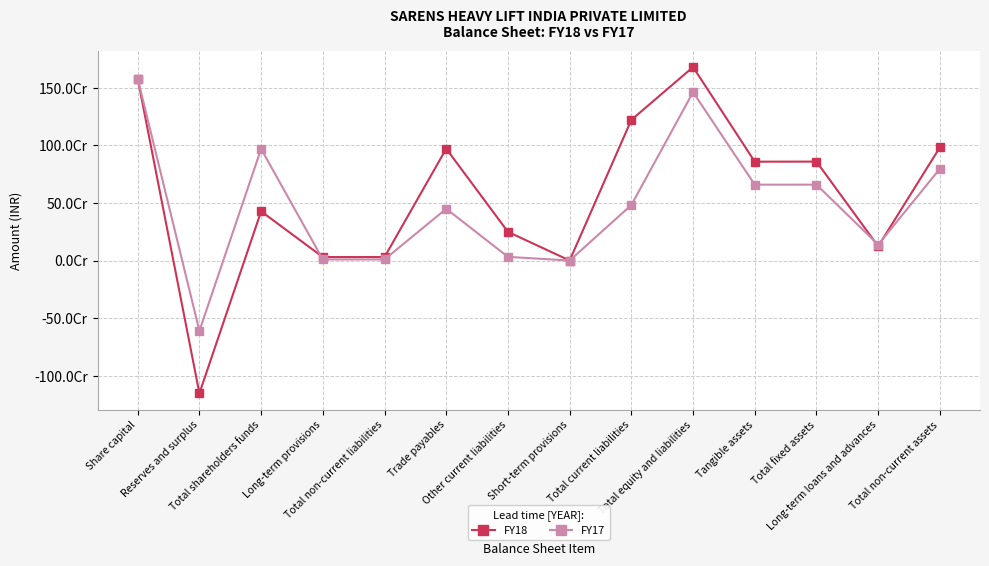

Reading right to left, list all the values displayed in this chart.

FY18: 983611457	123983823	859627634	858957440	1680729839	1221989966	666081	249570754	971753131	30763989	30763989	427975884	-1152674506	1580650390
FY17: 797891134	138407588	659483546	659483546	1462908218	482961256	398220	32484390	450078646	9913931	9913931	970033031	-610617359	1580650390